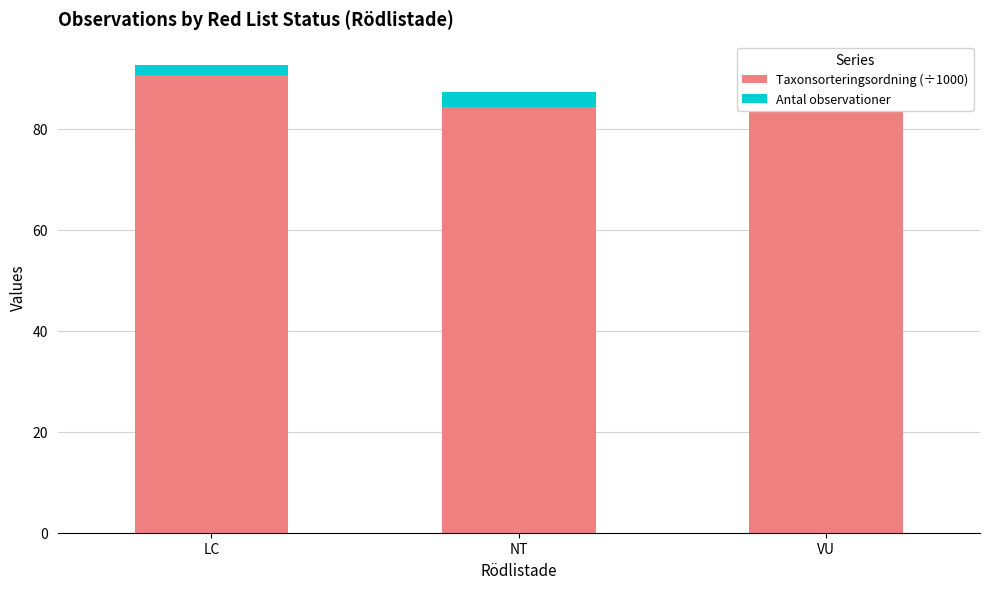

At which category does the chart reach its peak across all series?

LC